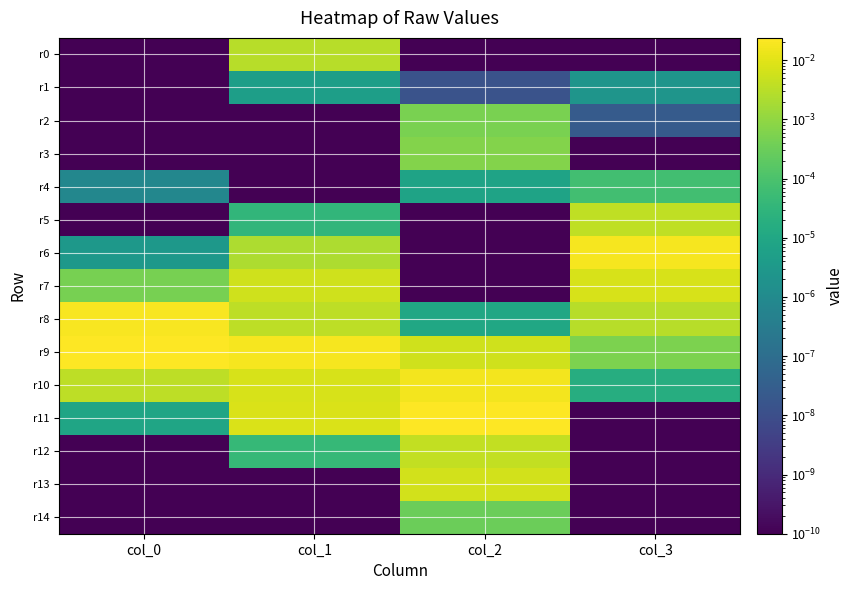

Count the number of categories in the chart.

4